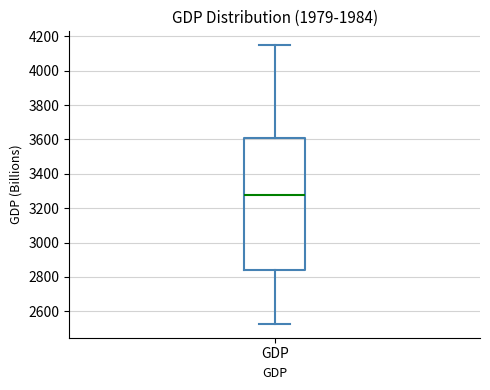

Where is the upper edge of the box for GDP on the y-axis? The values are not printed on the chart, so give them approximately, as read against the axis.

3600